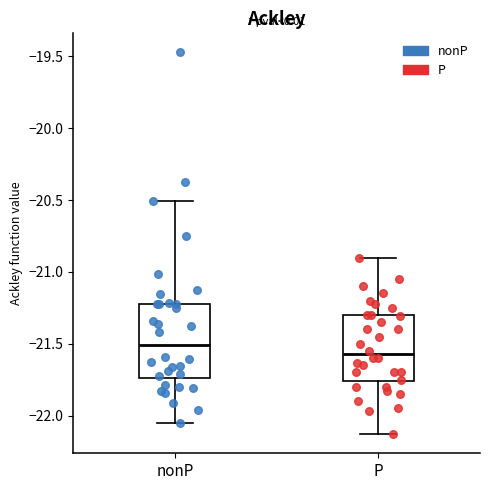

Where does the upper whisker of the box for P end on the y-axis? The values are not printed on the chart, so give them approximately, as read against the axis.

-20.90